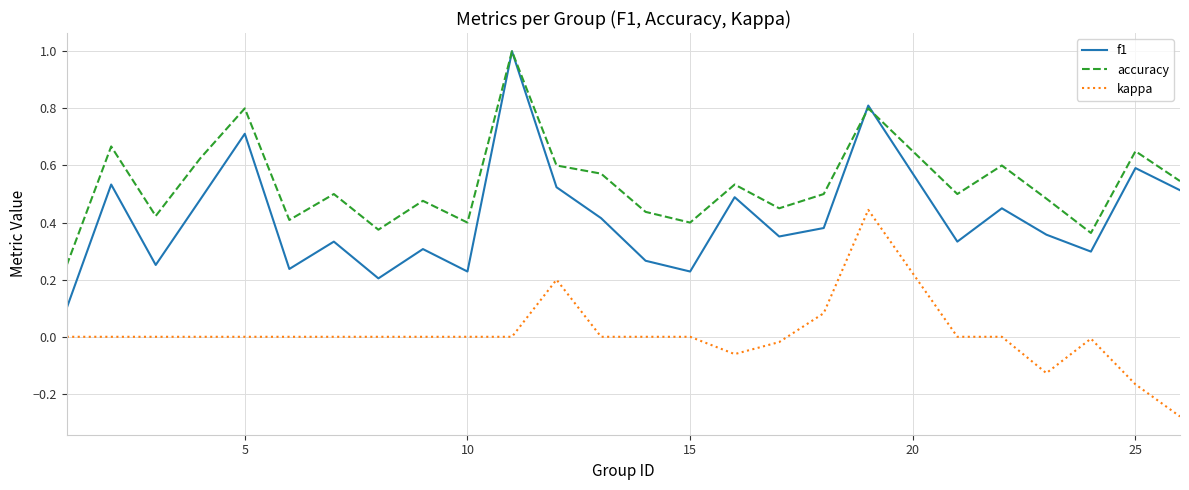

True or false: accuracy and kappa cross at least once.

False